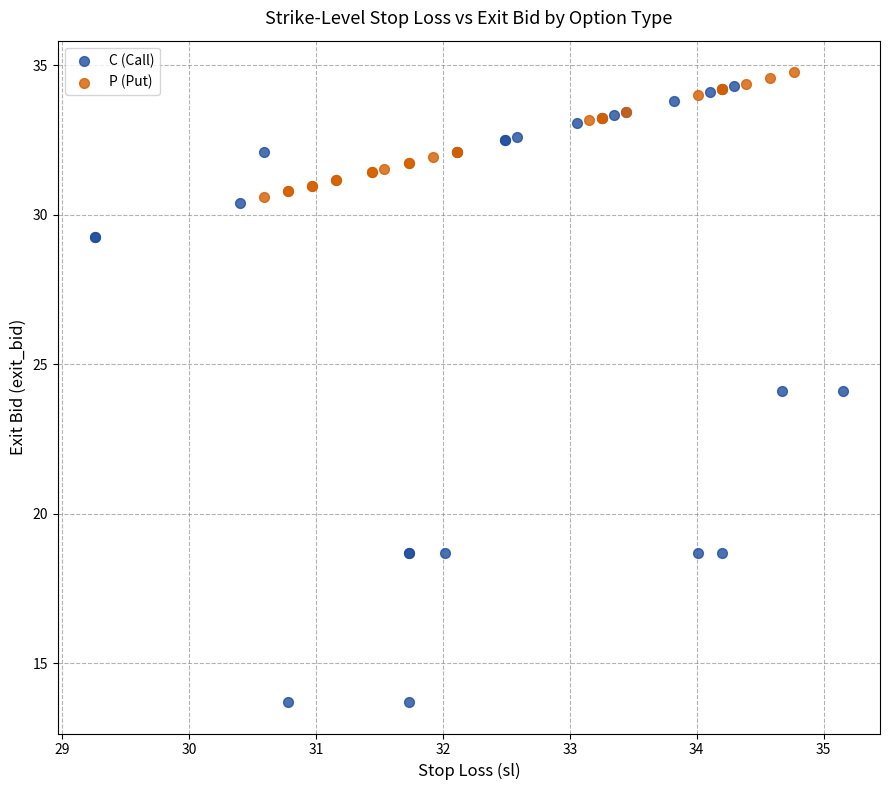

Which series has the widest spread of Y values?

C (Call)